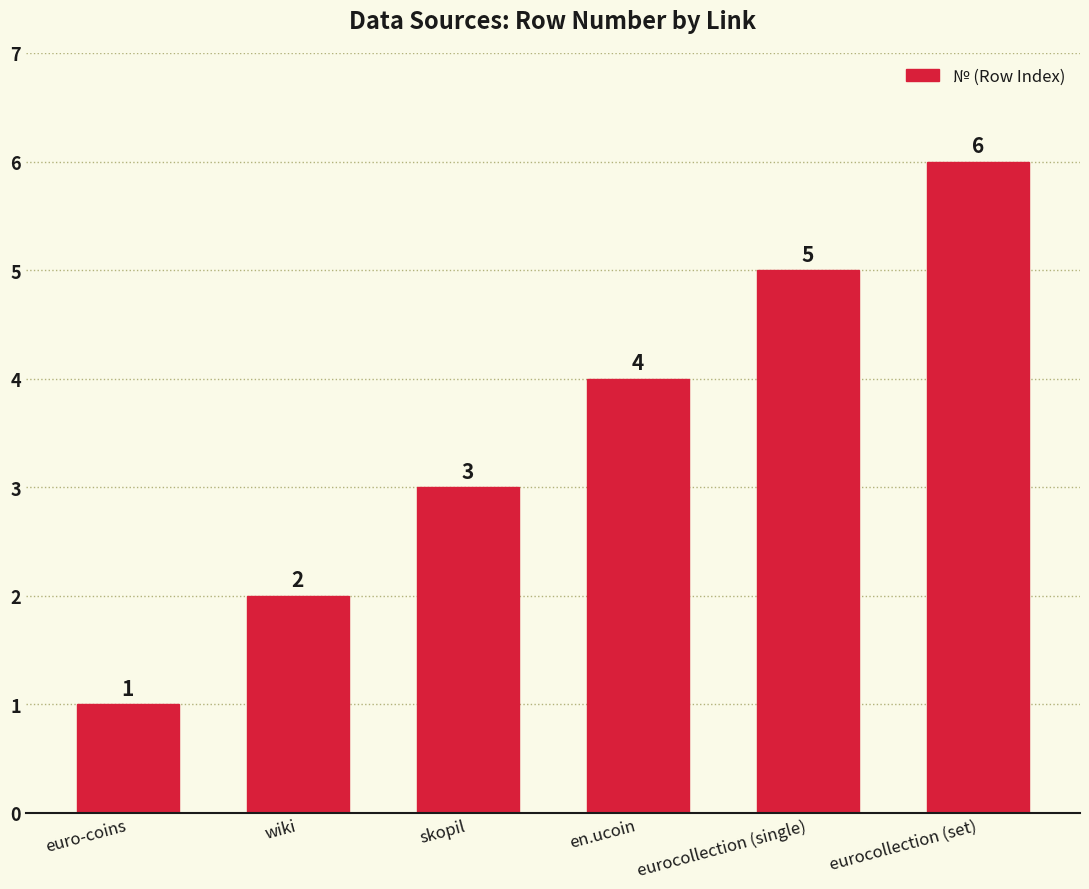

True or false: the data shows 4 at en.ucoin.

True